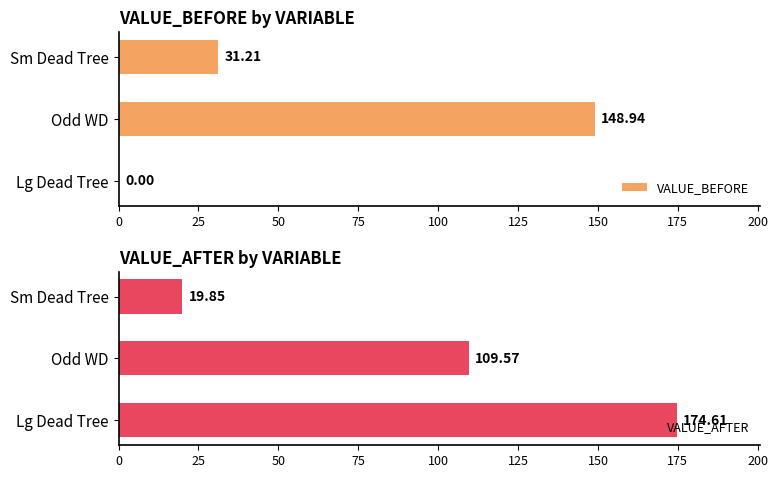

True or false: VALUE_AFTER has a value of 109.6 at Odd WD.

True